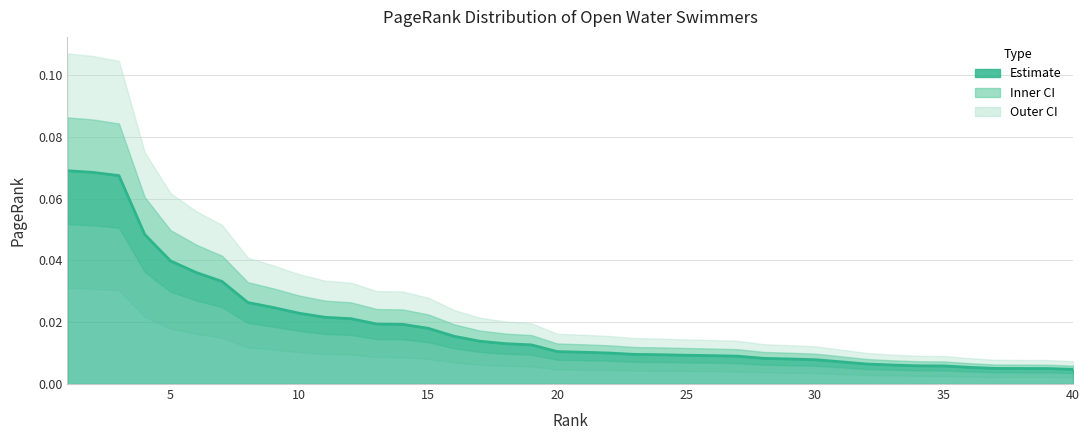

True or false: there are more than 2 points higher than both neighbors.

False